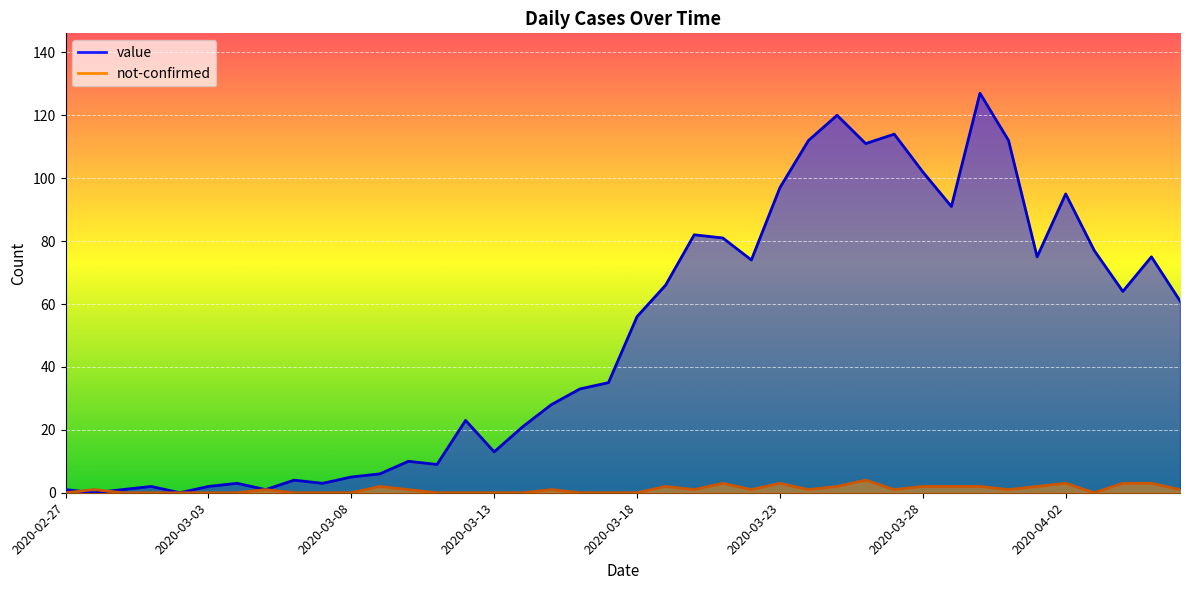

What is the sum of all not-confirmed values?

43